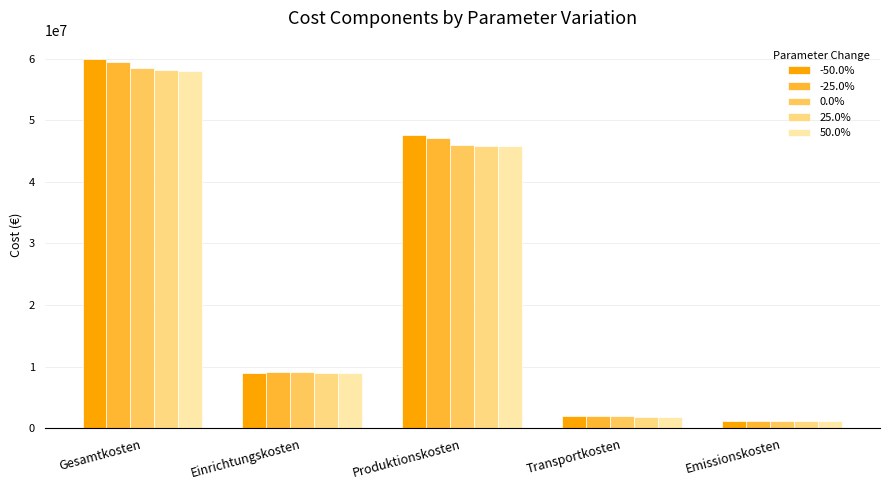

What is the greatest value displayed?

59899414